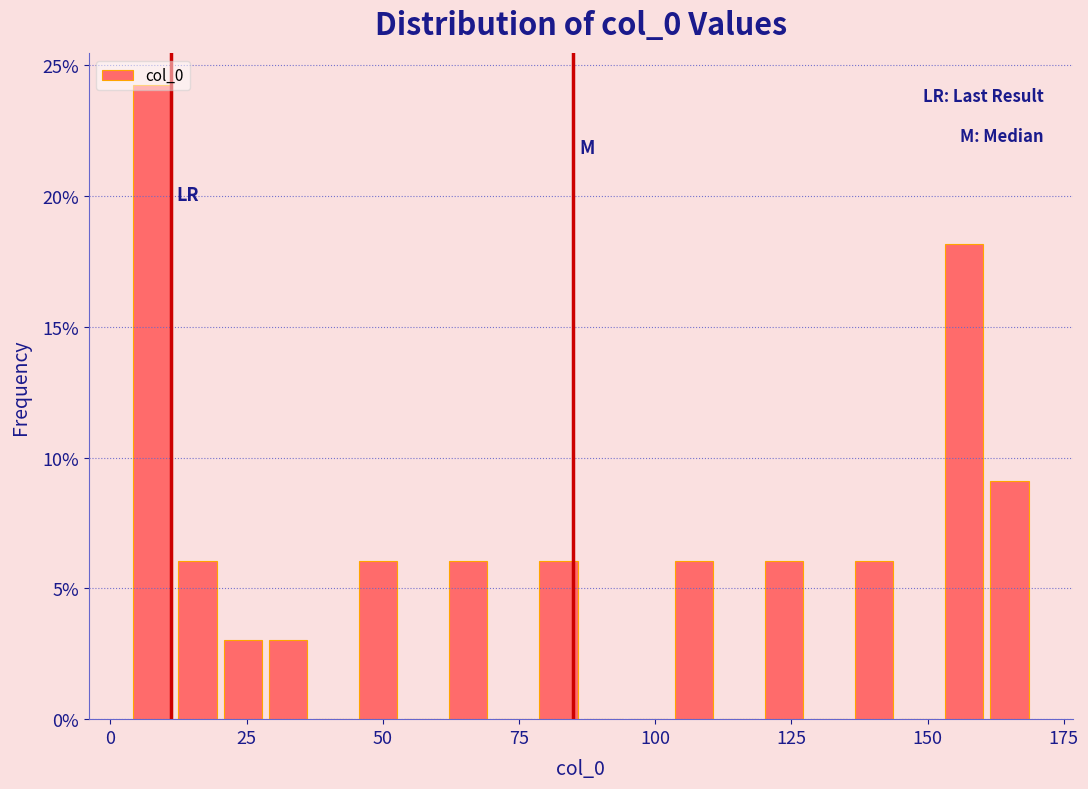

Around what value on the x-axis is the tallest bar? Give the approximate position of its centre, as read against the axis.

10